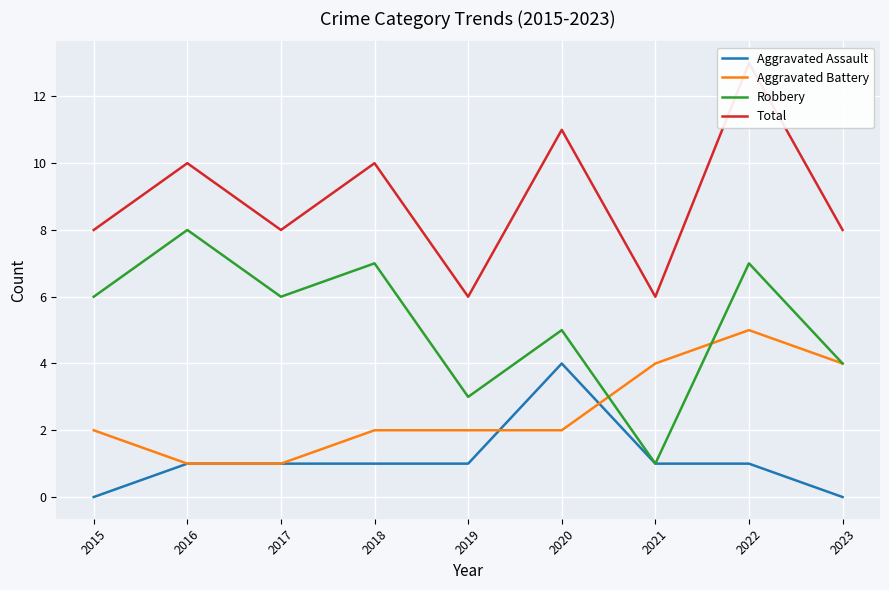

Is the value of Aggravated Assault at 2019 greater than the value of Total at 2018?

No